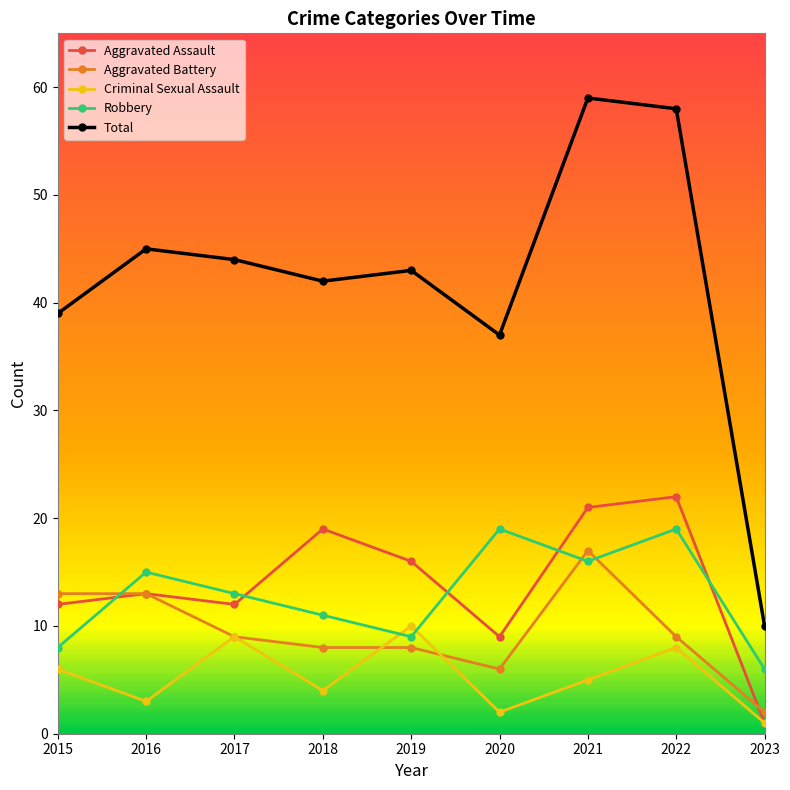

What are all the series names shown in the legend?

Aggravated Assault, Aggravated Battery, Criminal Sexual Assault, Robbery, Total